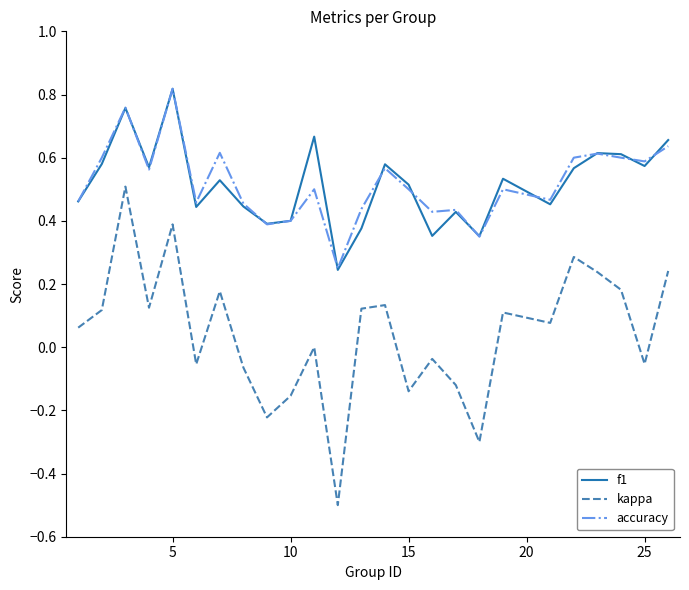

True or false: kappa and accuracy intersect in this chart.

False